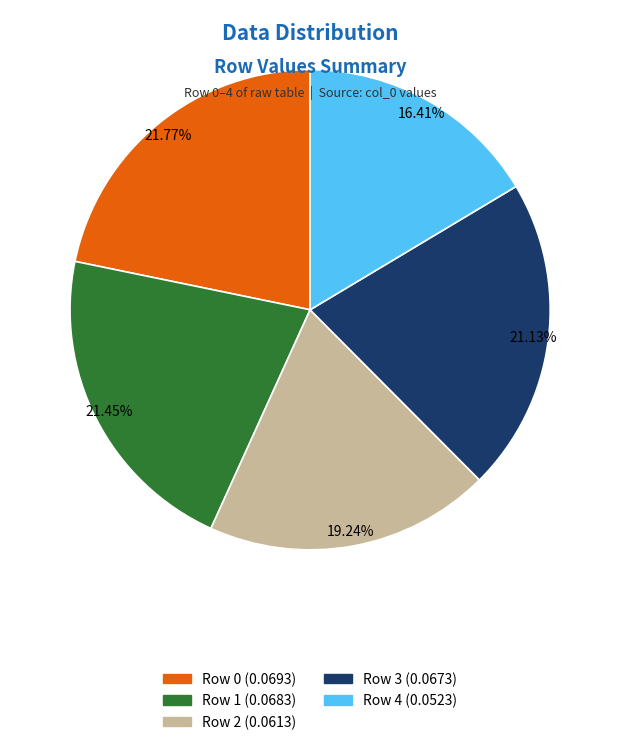

Approximately how many times larger is the value at Row 1 (0.0683) compared to Row 4 (0.0523)?

1.3